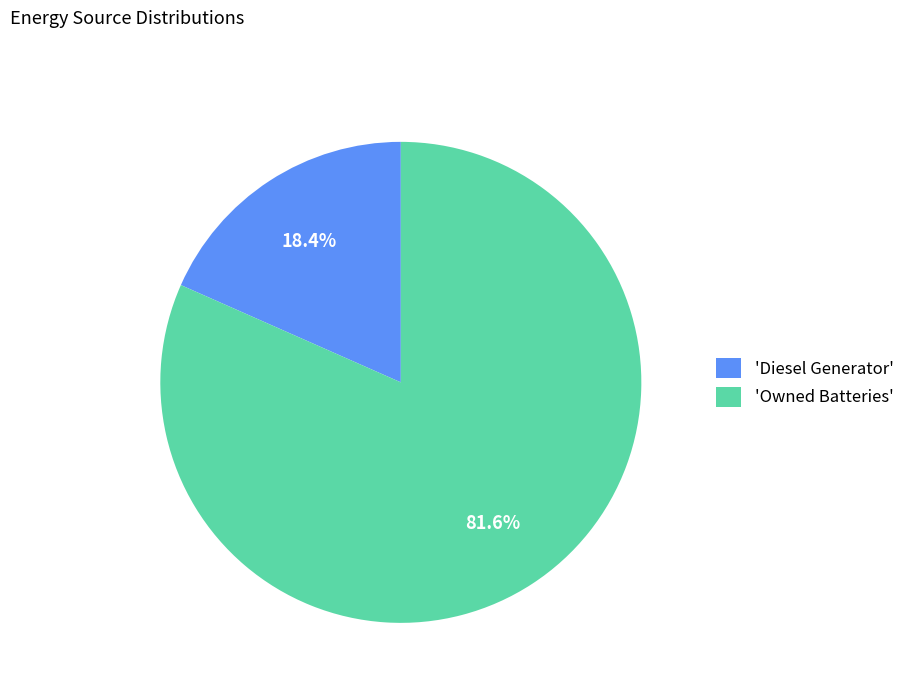

How many segments does this pie chart have?

2